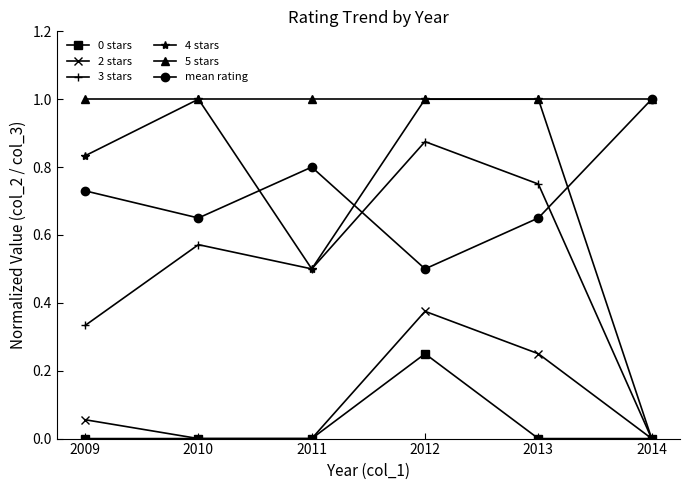

How many categories are shown in the chart?

6